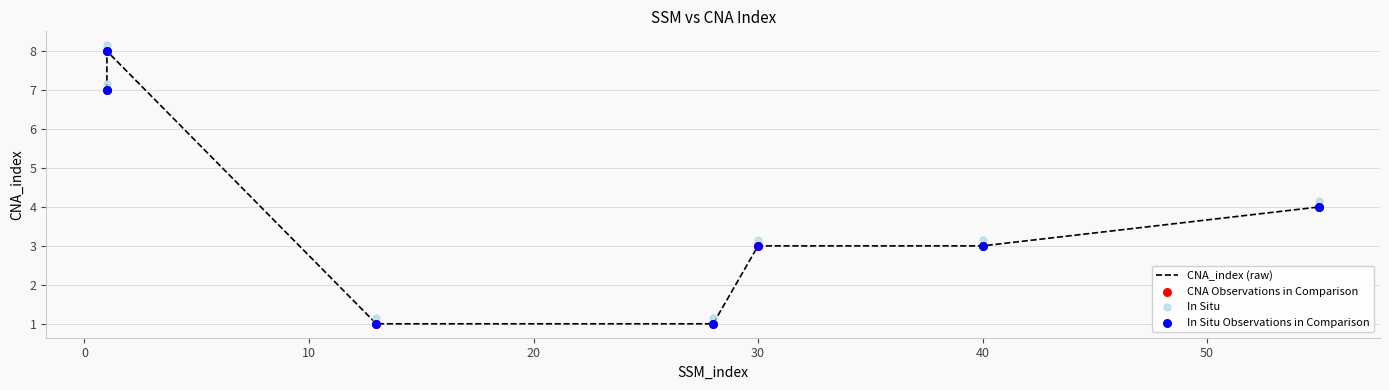

What are all the series names shown in the legend?

CNA_index (raw), CNA Observations in Comparison, In Situ, In Situ Observations in Comparison